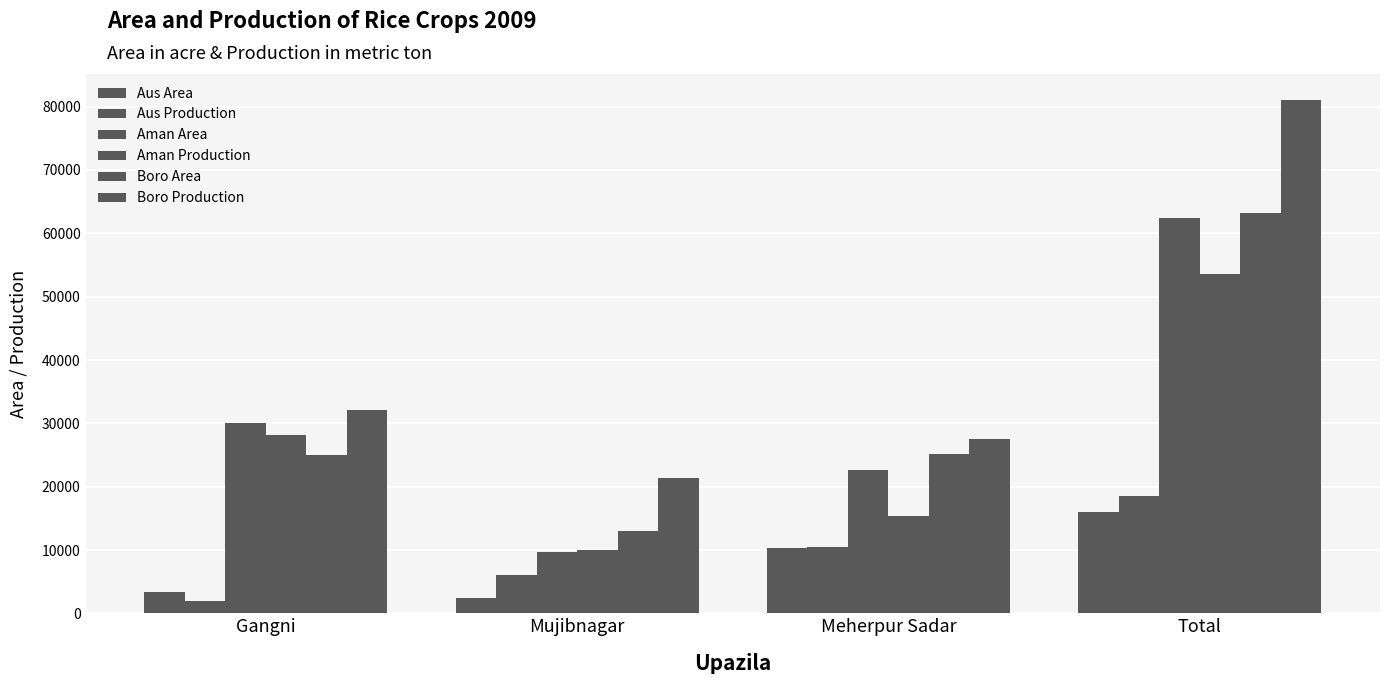

At Meherpur Sadar, list the series in order from largest to smallest.

Boro Production, Boro Area, Aman Area, Aman Production, Aus Production, Aus Area